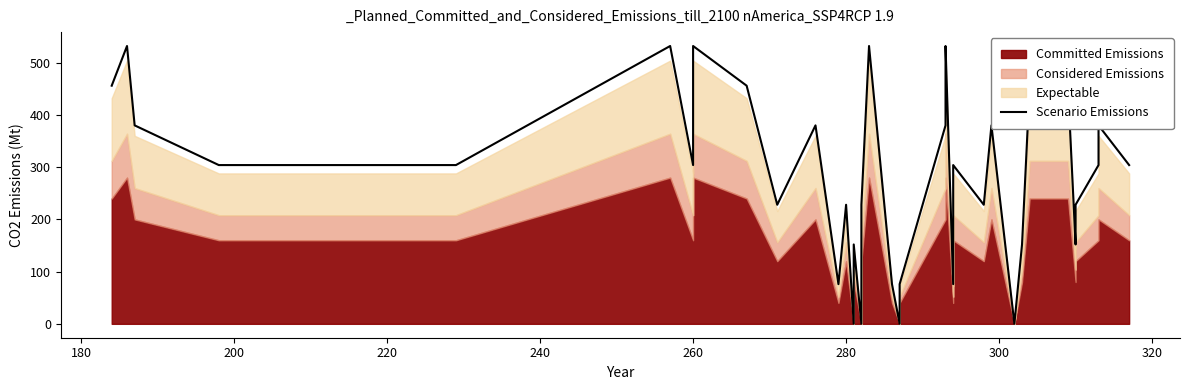

Count the values in the range 152 to 456.

26